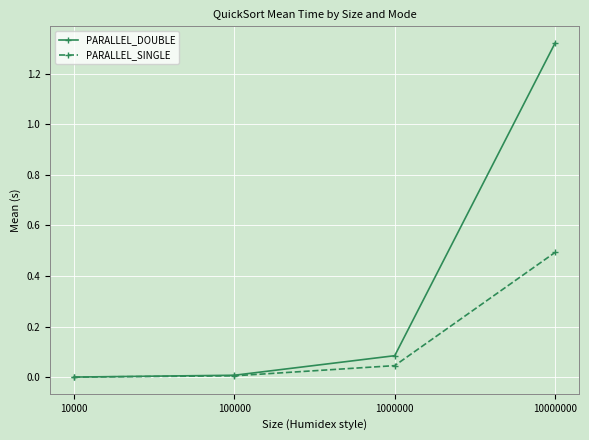

Which series has the widest spread of values?

PARALLEL_DOUBLE